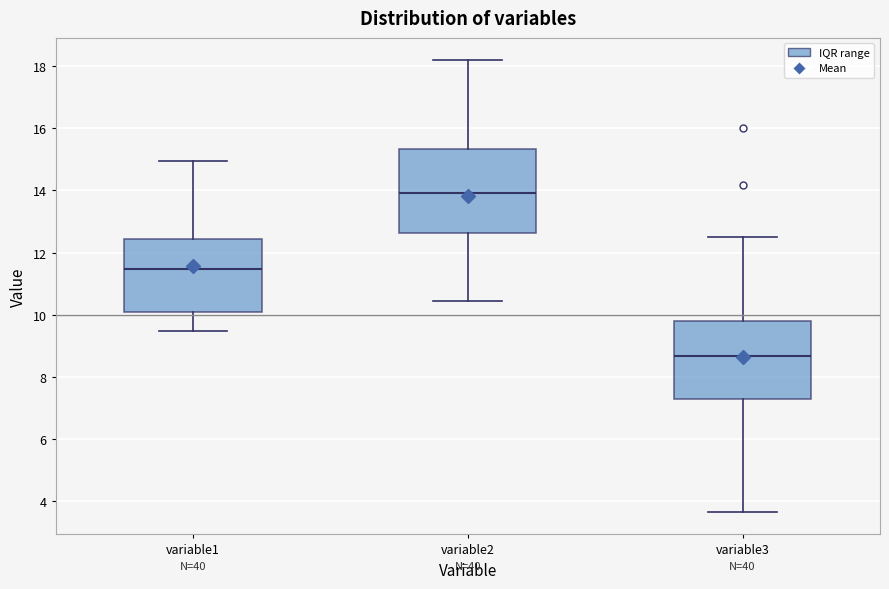

Which box's median line is the lowest?

variable3